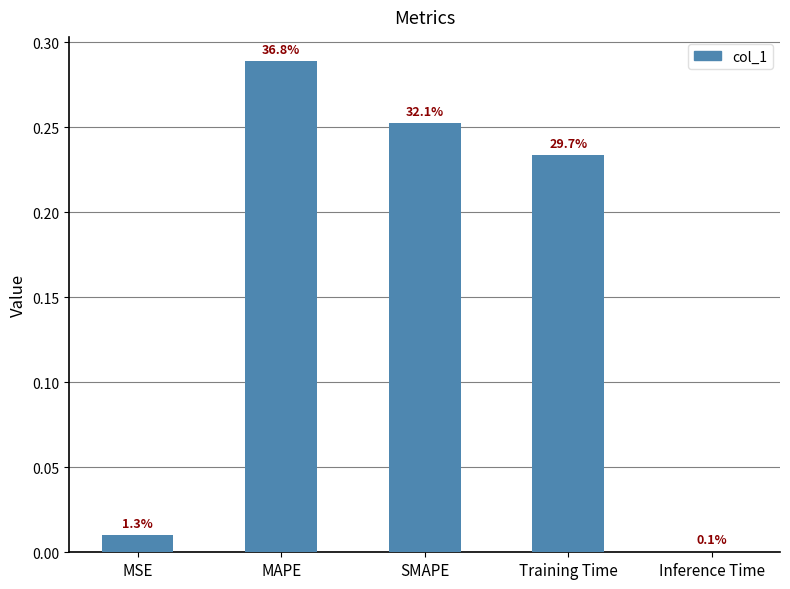

Reading left to right, list all the values displayed in this chart.

MSE=0.0	MAPE=0.3	SMAPE=0.3	Training Time=0.2	Inference Time=0.0